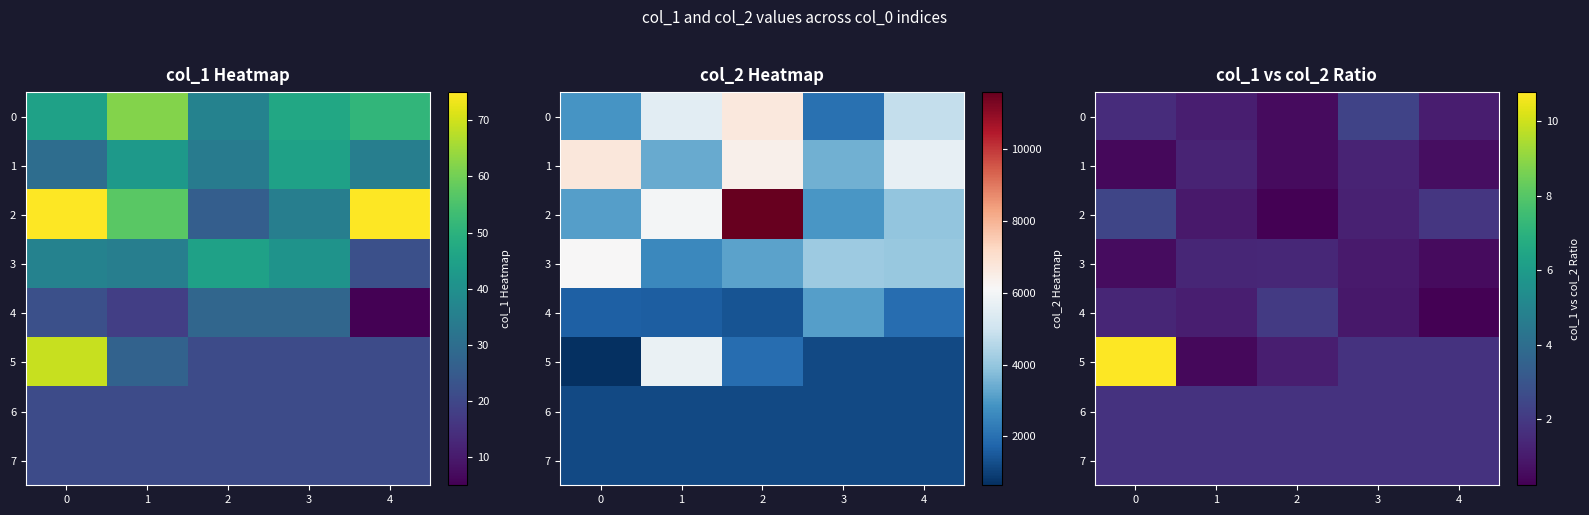

Is it true that 2 equals 1.2 at 3?

True